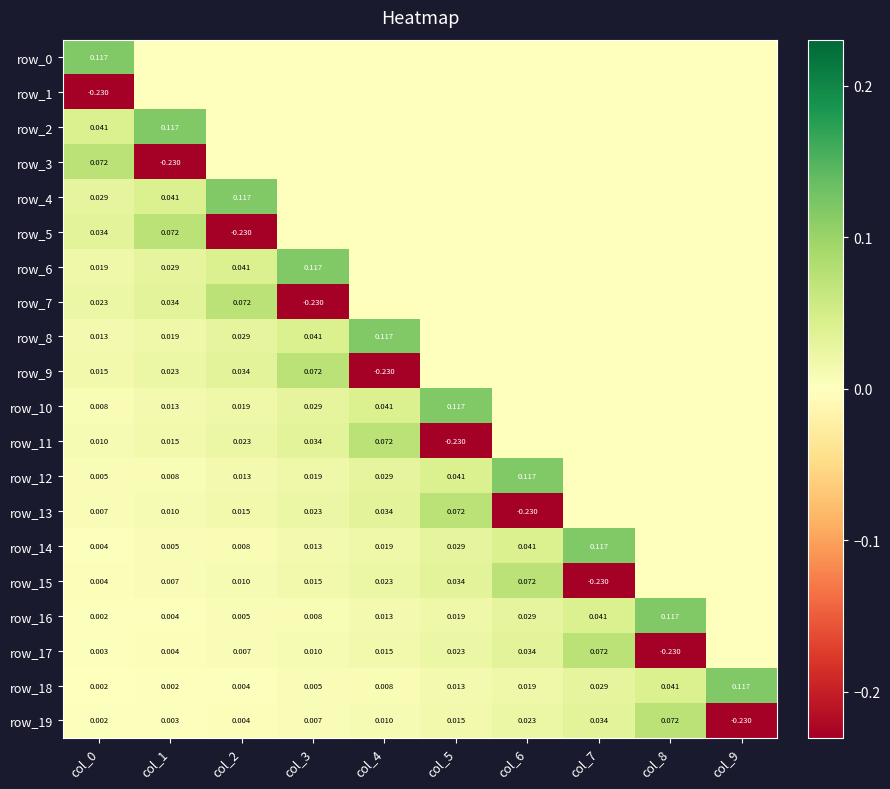

What is the total value across all series at col_2?

0.2